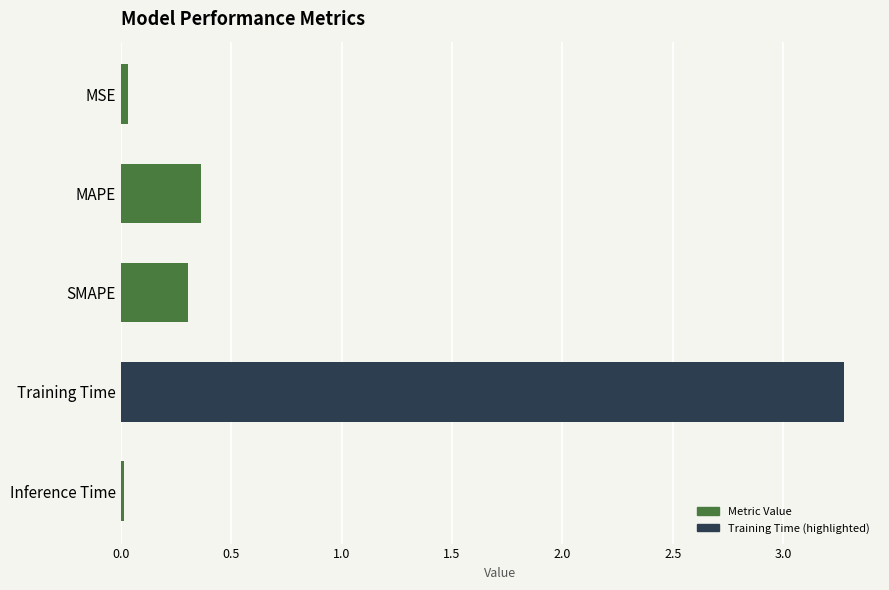

What is the maximum value shown in the chart?

3.3